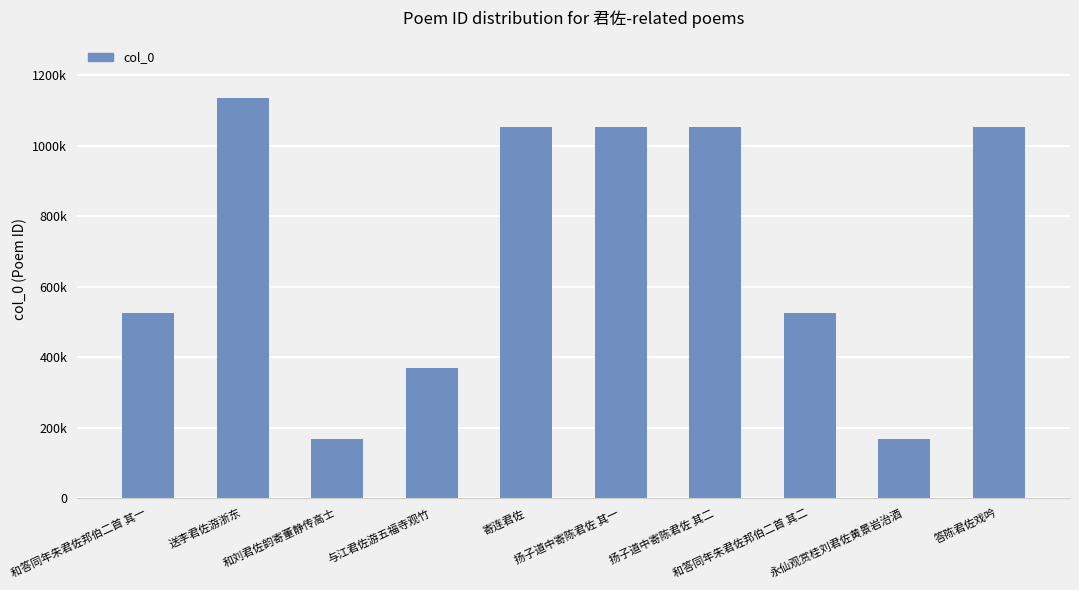

Reading left to right, extract all data points from this chart.

525129	1136265	167452	368474	1054726	1054218	1054219	525130	167151	1053816